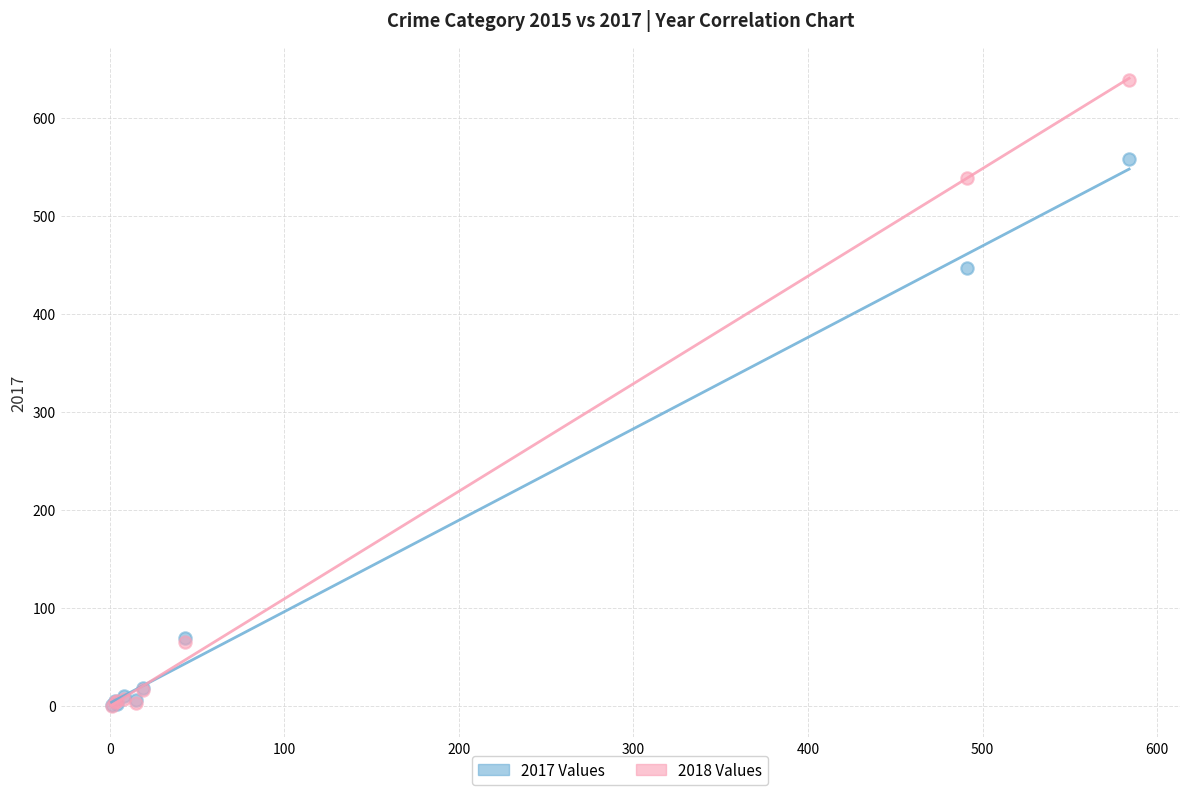

Across all series, what Y value is closest to 319?

447